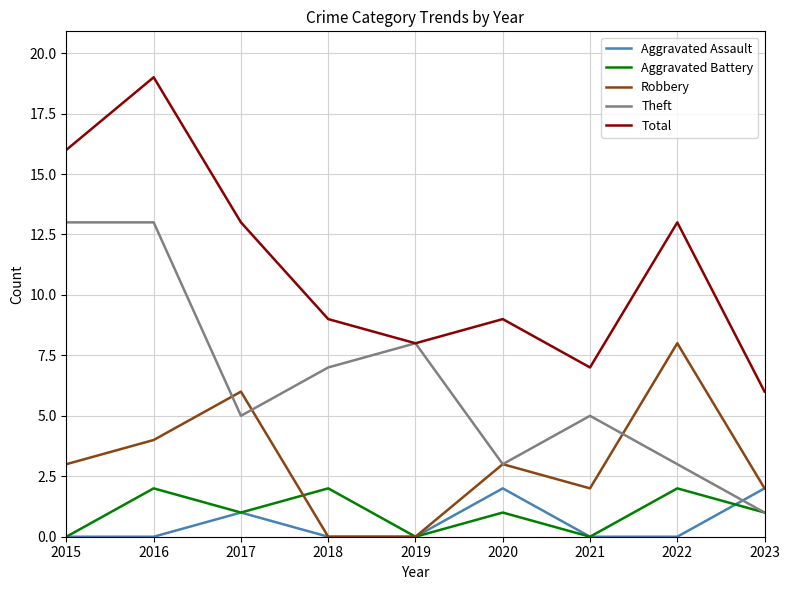

What is the approximate value of Theft at 2017?

5